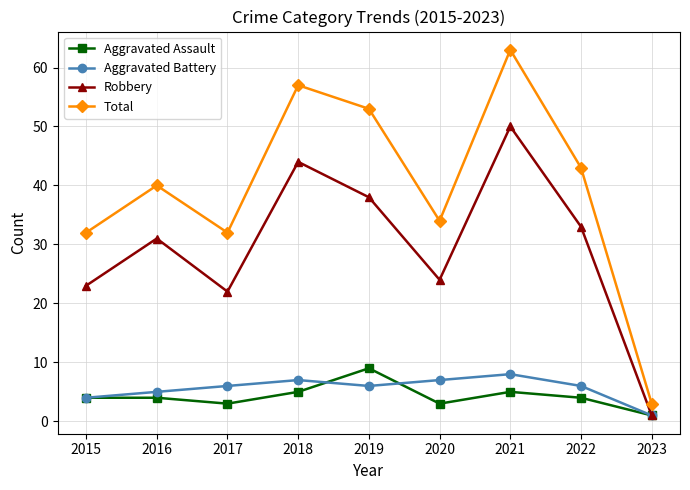

Count the number of data series in this chart.

4